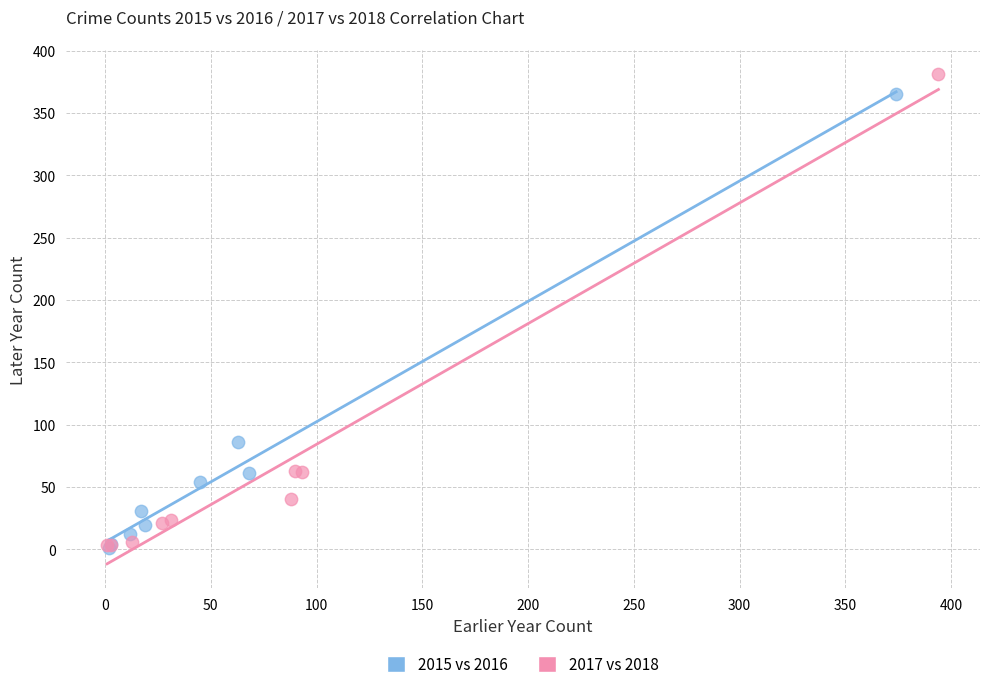

Which series has the widest spread of Y values?

2017 vs 2018